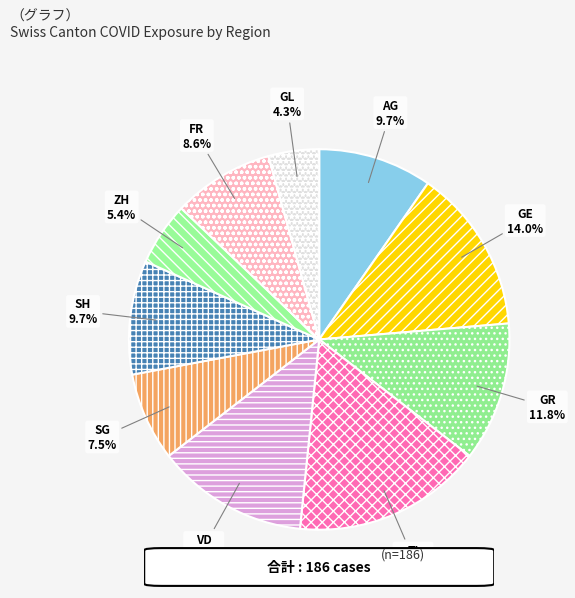

How much of the chart is everything except GR?

88.2%